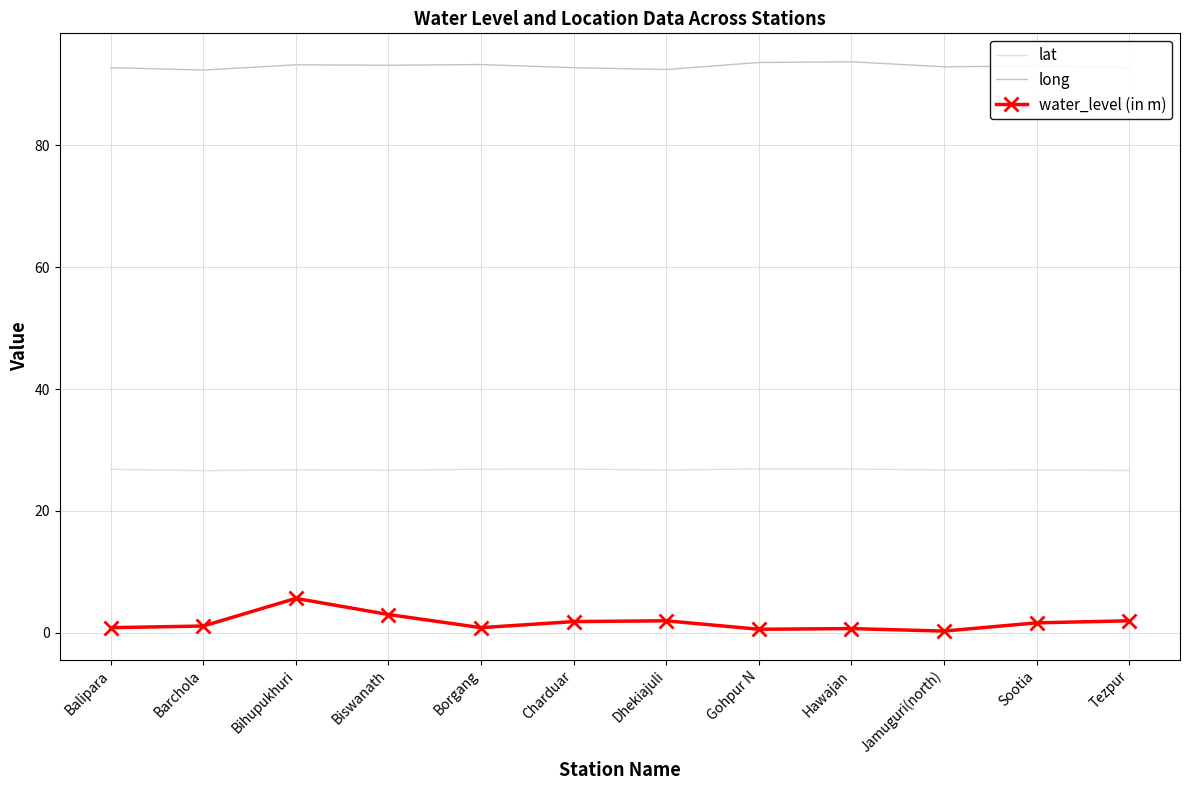

Which series has the largest total across all categories?

long